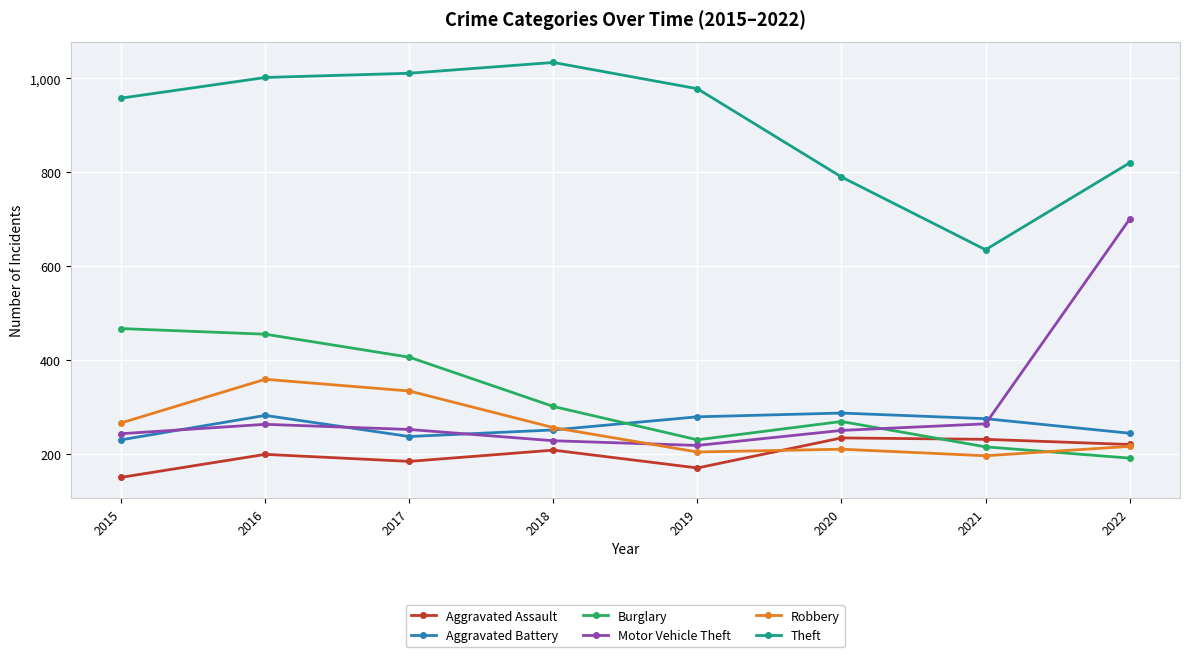

In Aggravated Battery, how many points are higher than both neighbors (excluding endpoints)?

2